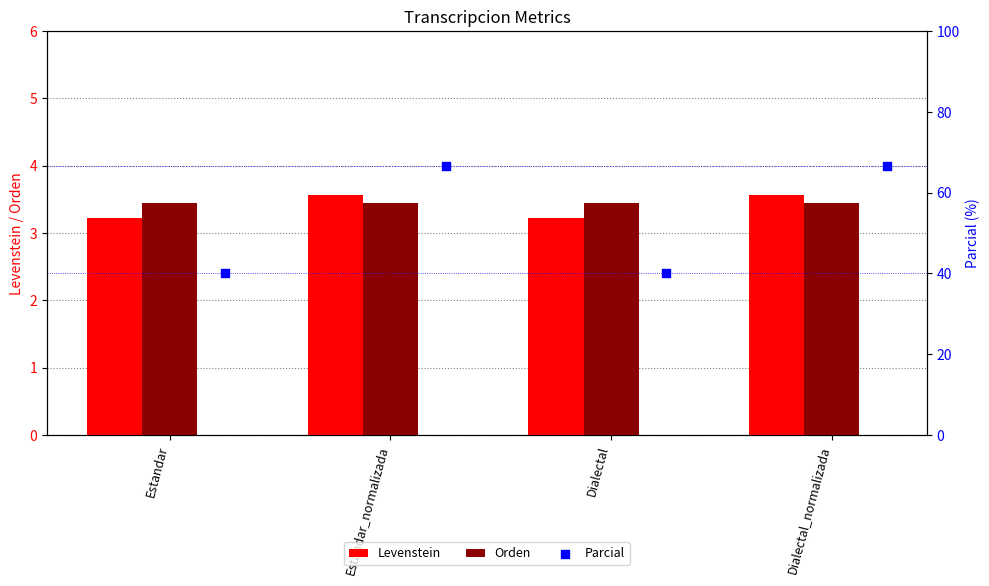

What is the sum of all Levenstein values?

13.6